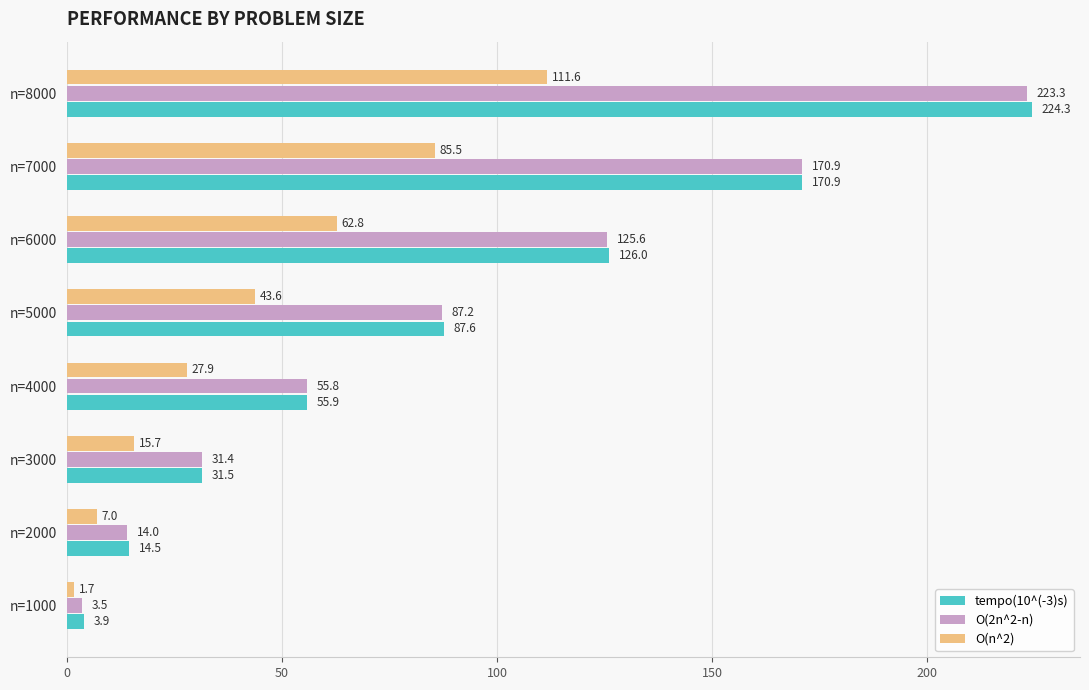

The O(2n^2-n) series shows 170.9 at n=7000. True or false?

True